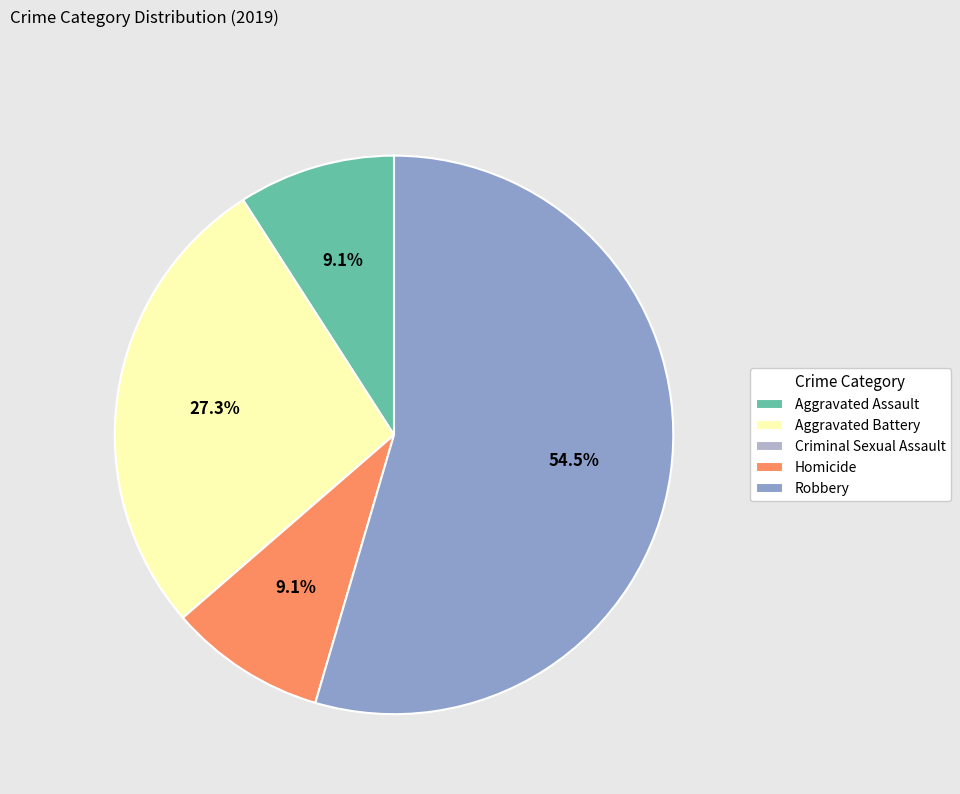

What is the total percentage of Aggravated Assault and Robbery?

63.6%